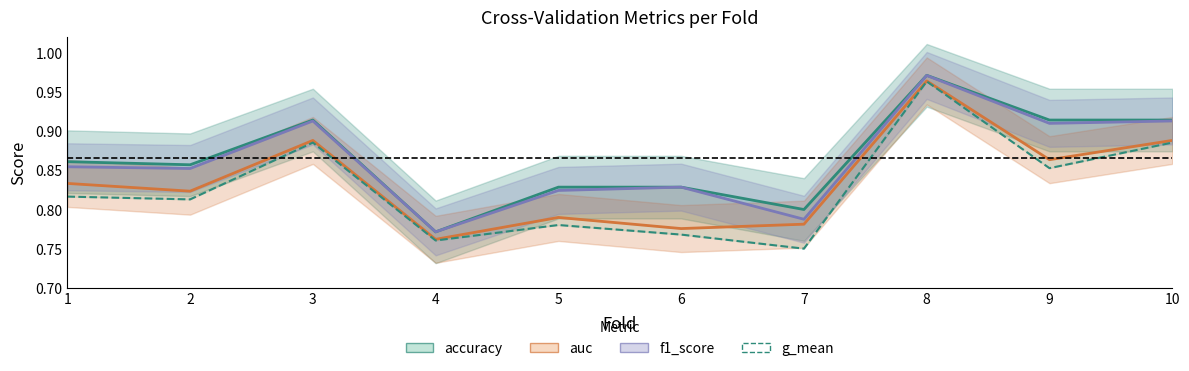

What is the difference between the f1_score values at 2 and 7?

0.1